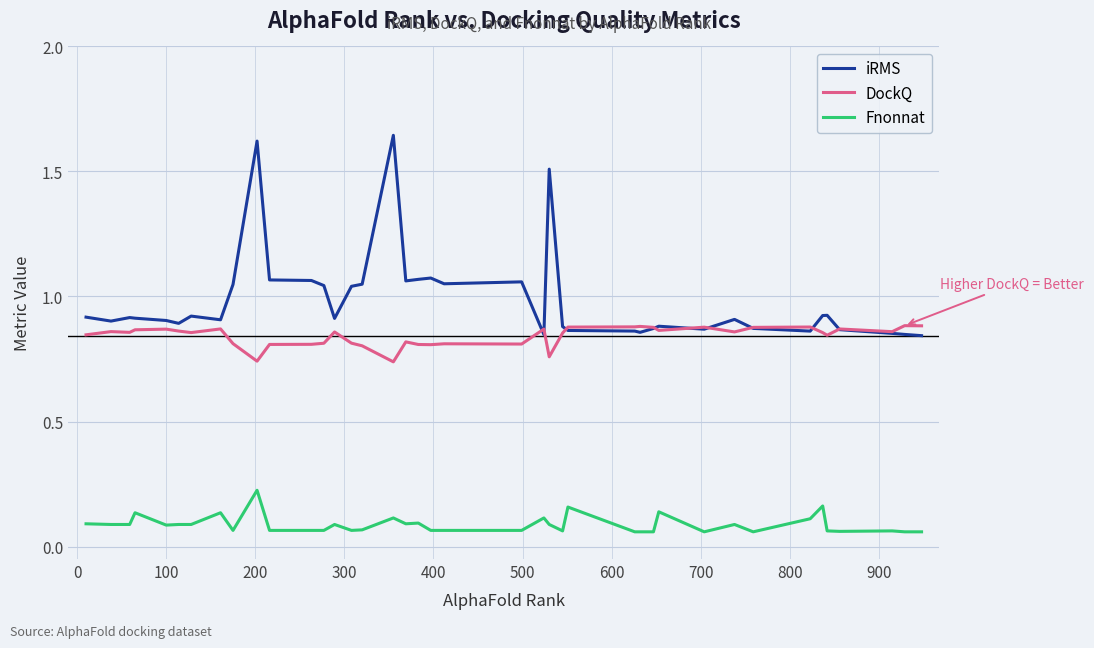

Which series has the largest range (max minus min)?

iRMS